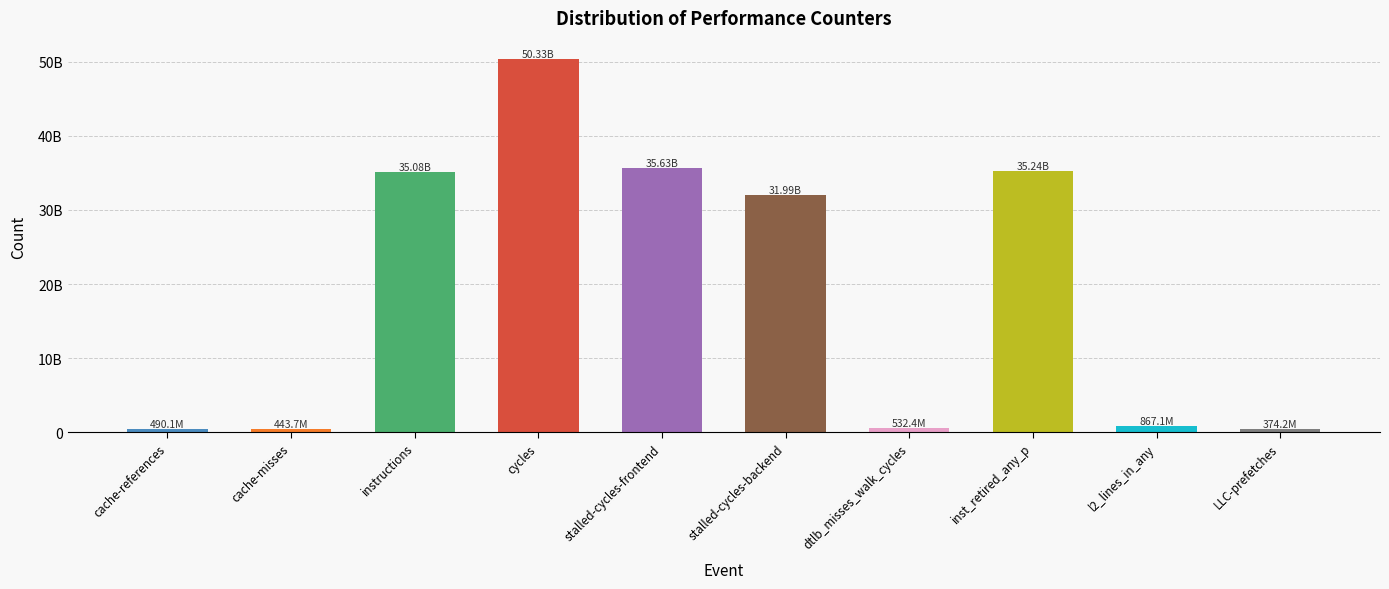

What position from the right is l2_lines_in_any?

2